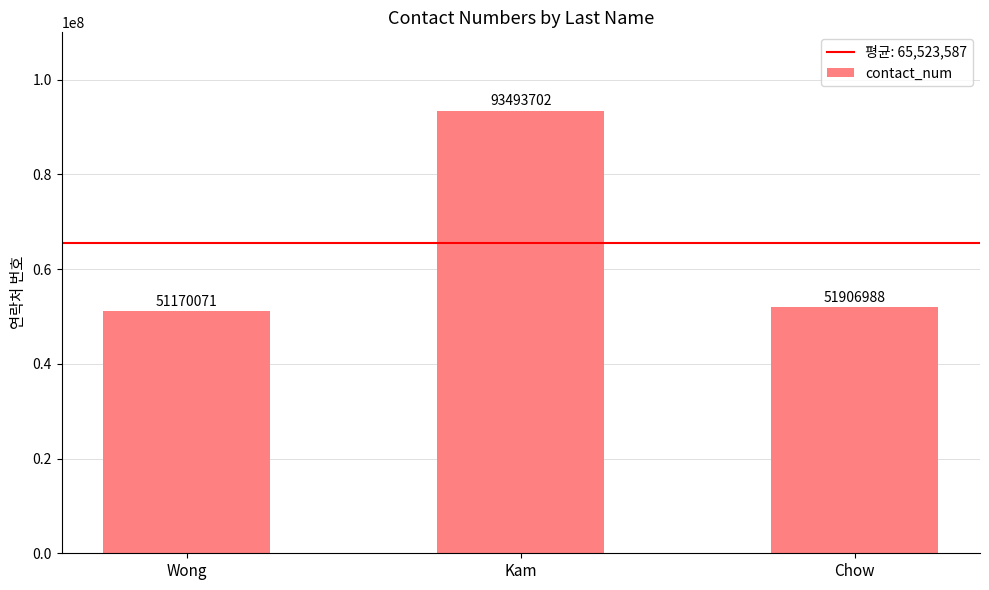

Approximately how many times larger is the value at Chow compared to Kam?

0.6